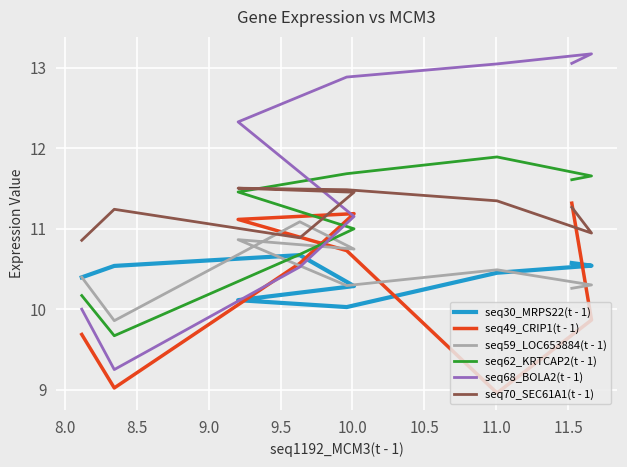

How many lines are shown in the chart?

6